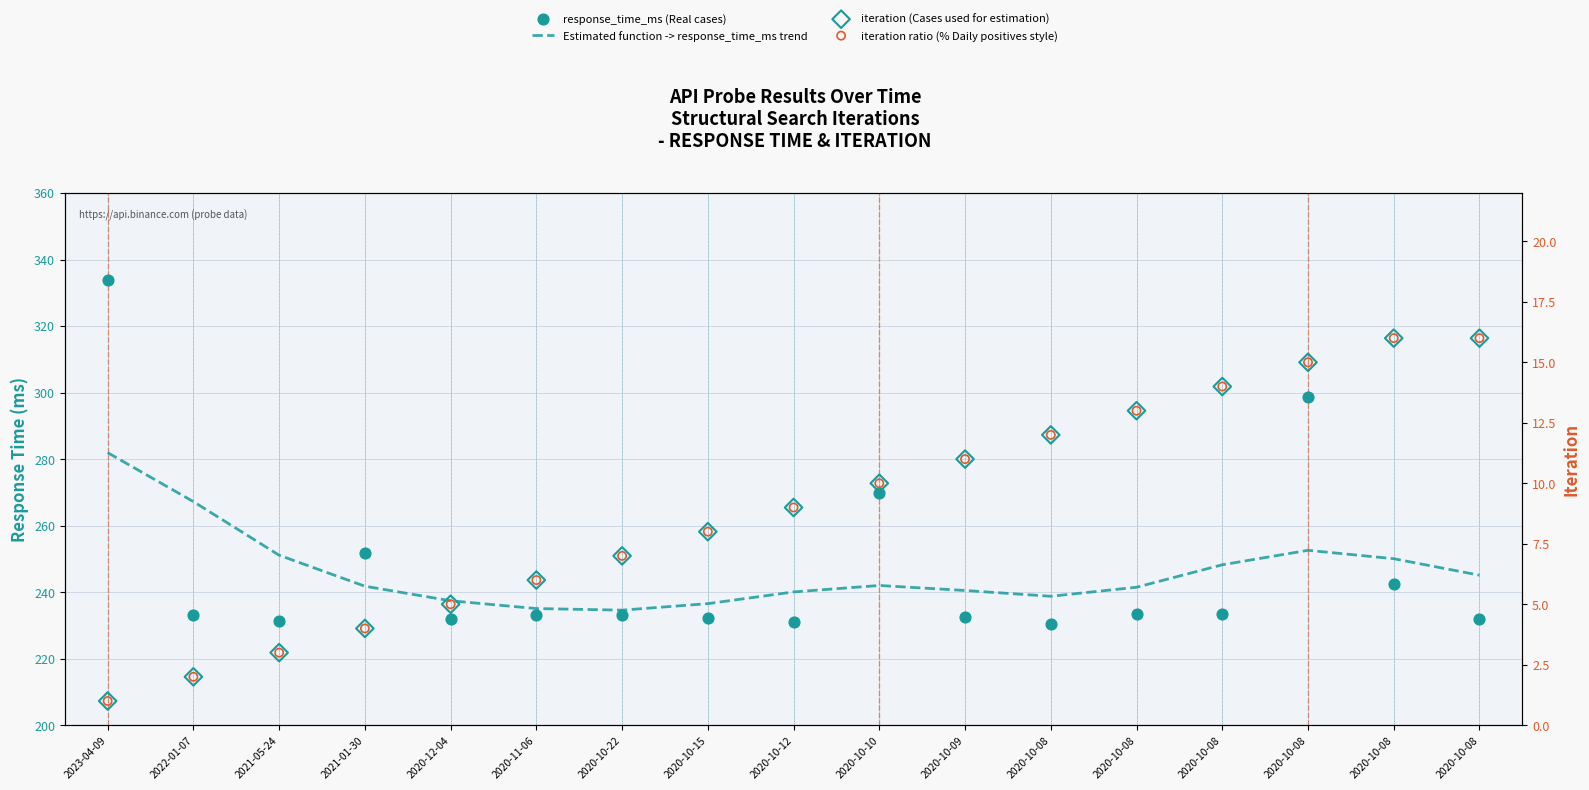

Which series has the largest Y range (max minus min)?

response_time_ms (Real cases)